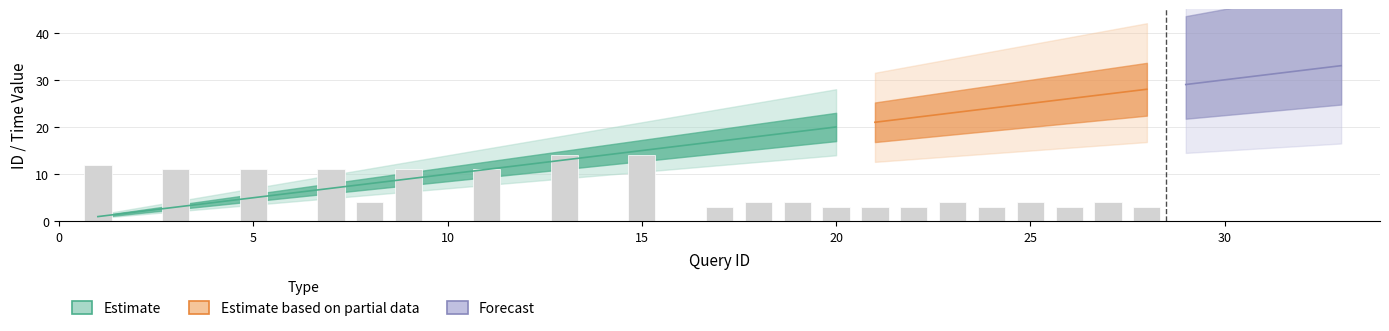

Is it true that id equals 5 at 3?

False